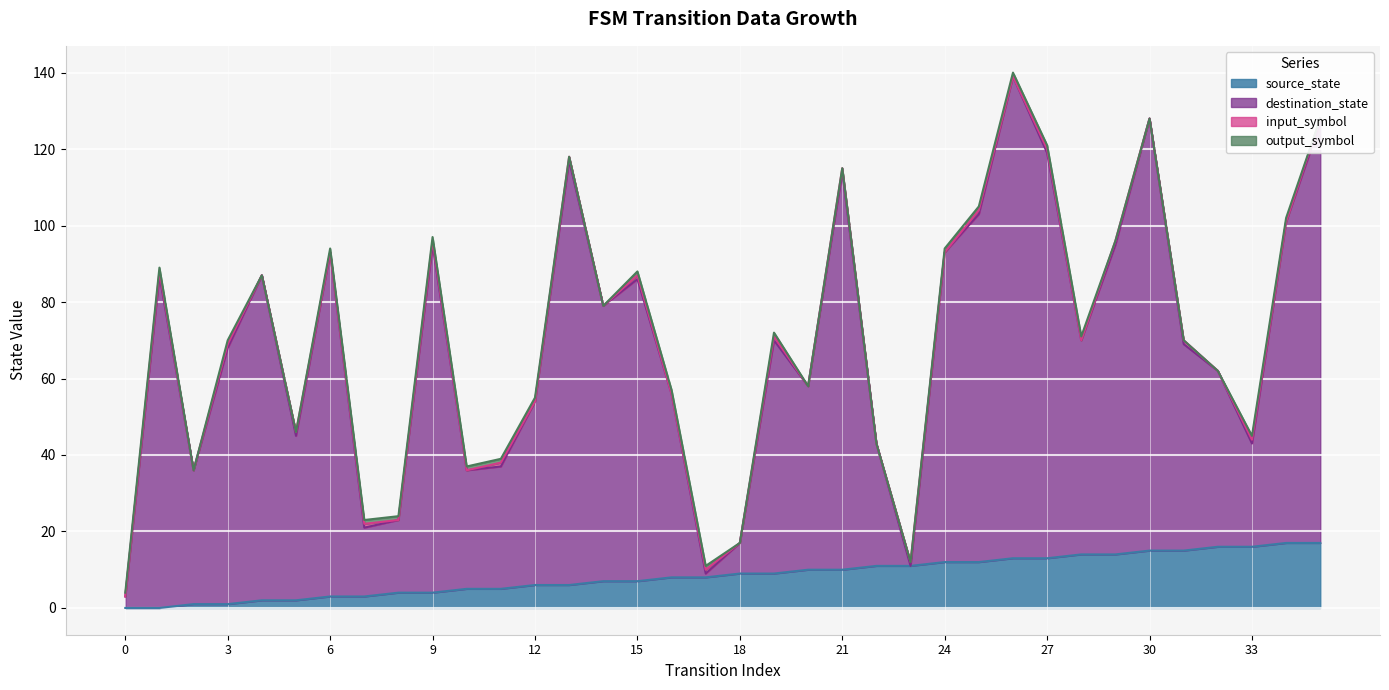

Does the chart display data point markers on the line(s)?

No